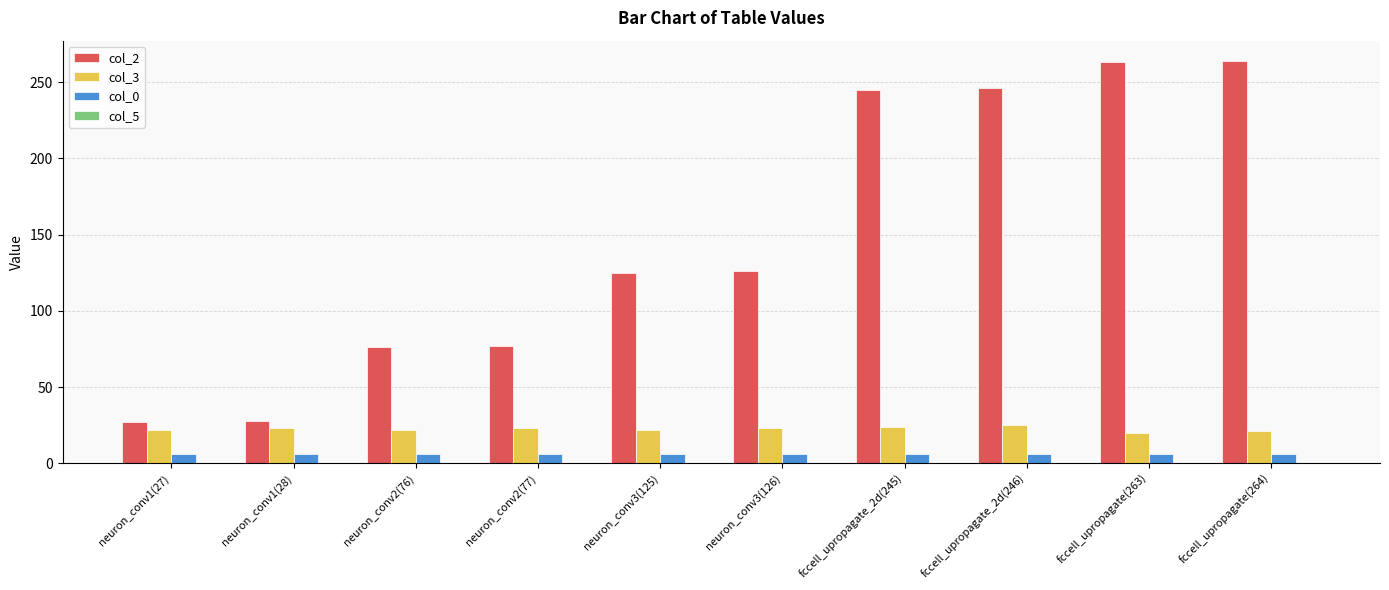

How many data points in col_2 are less than 126?

5